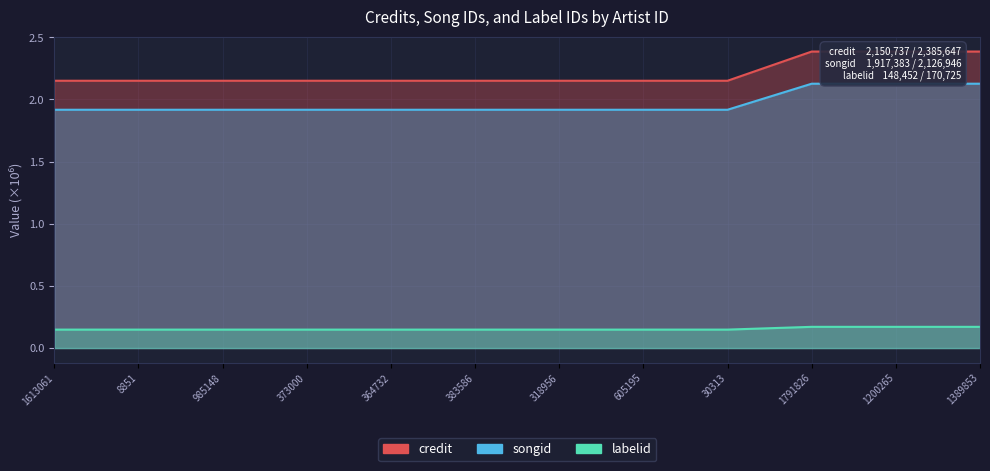

Which series has the largest total across all categories?

songid